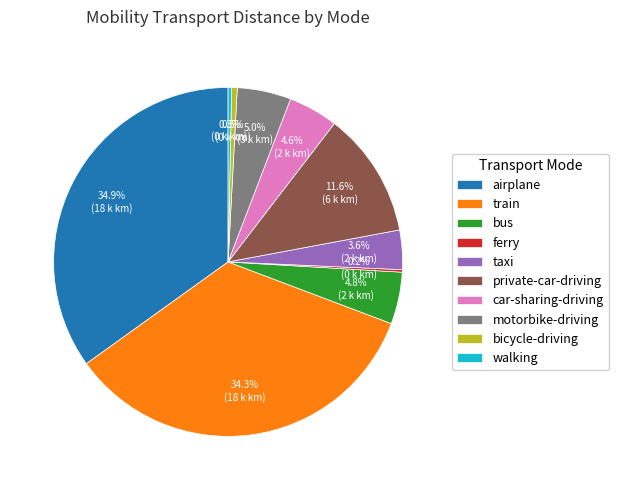

Is bicycle-driving the majority of the pie?

No